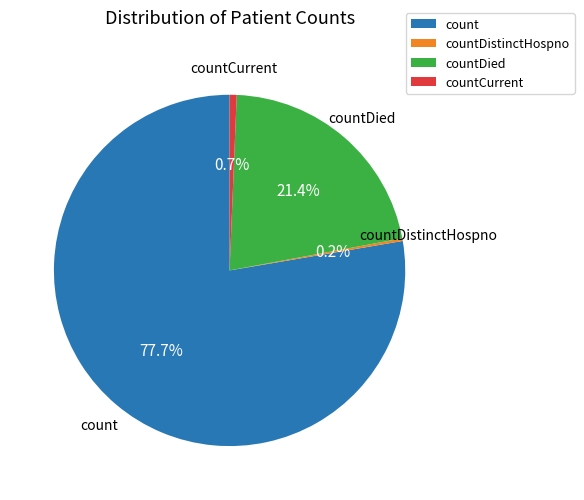

To the nearest percent, what is the average slice percentage?

25%